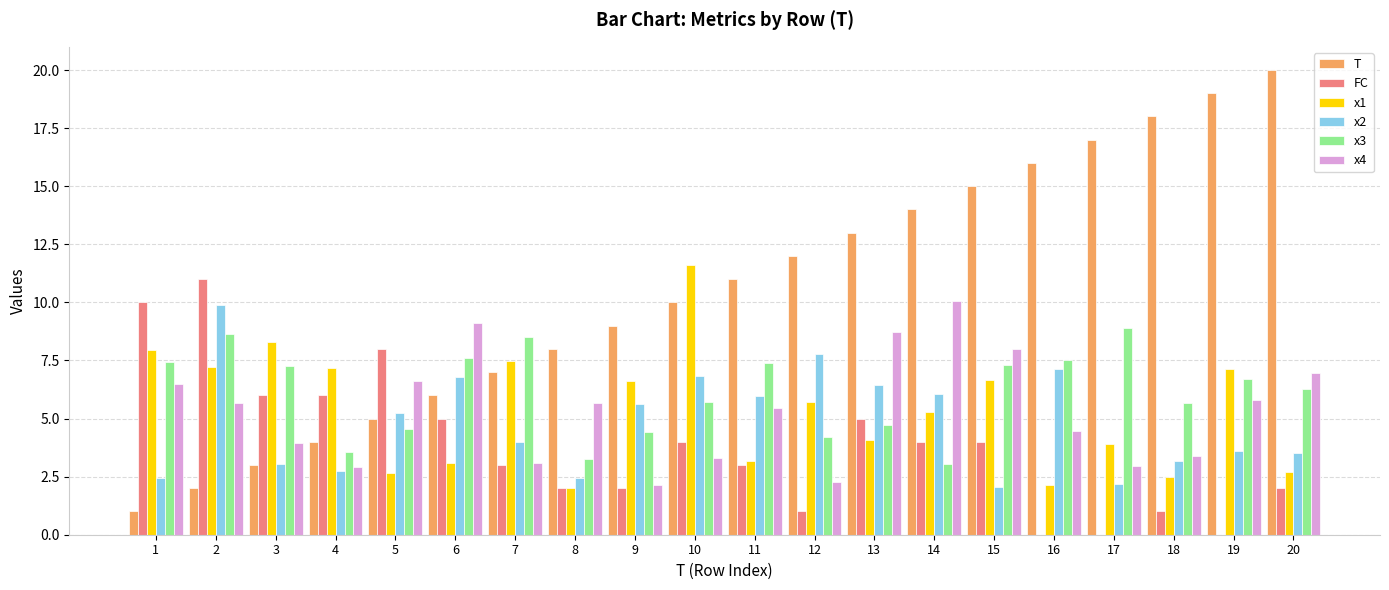

Between 2 and 14, which series saw the biggest shift?

T